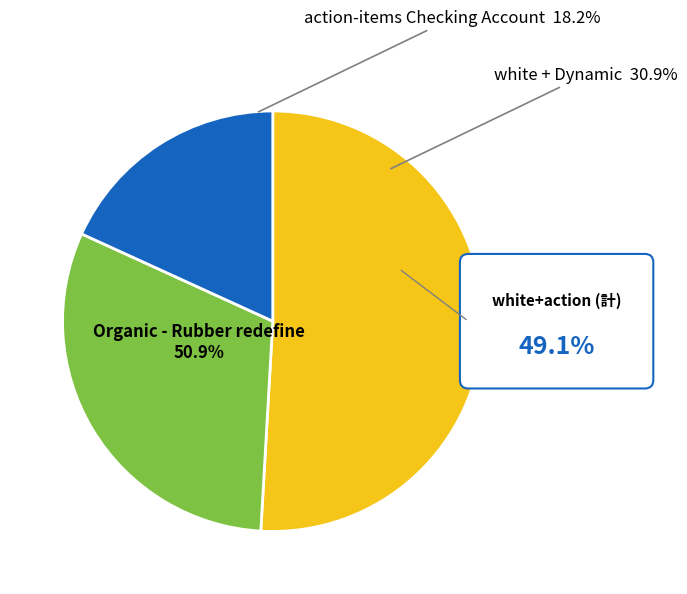

Combined, do action-items Checking Account and white account for over 50%?

No